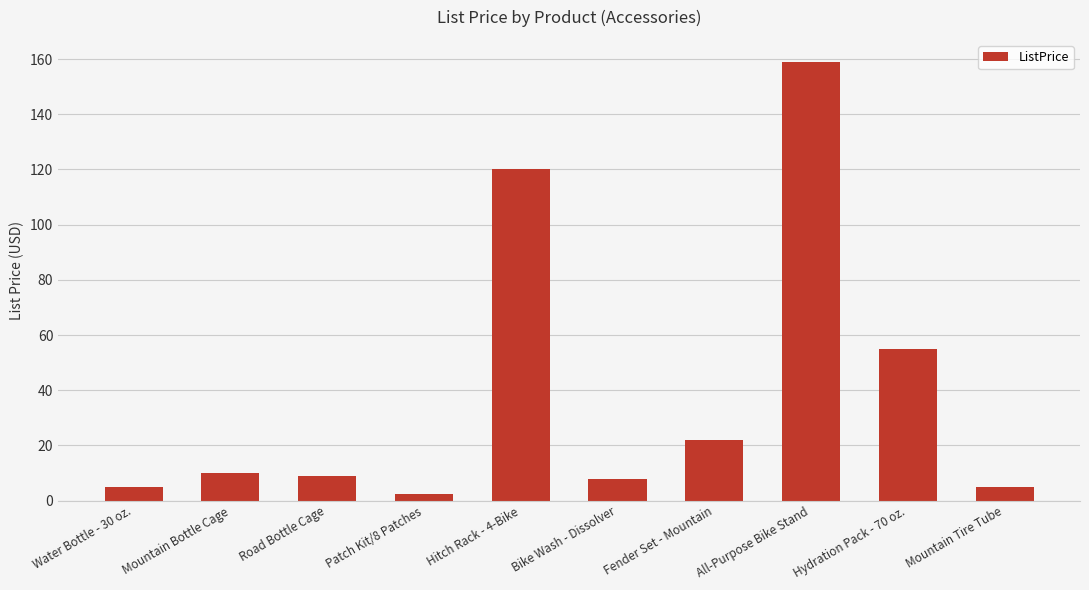

What is the difference between the maximum and second lowest values?

154.0